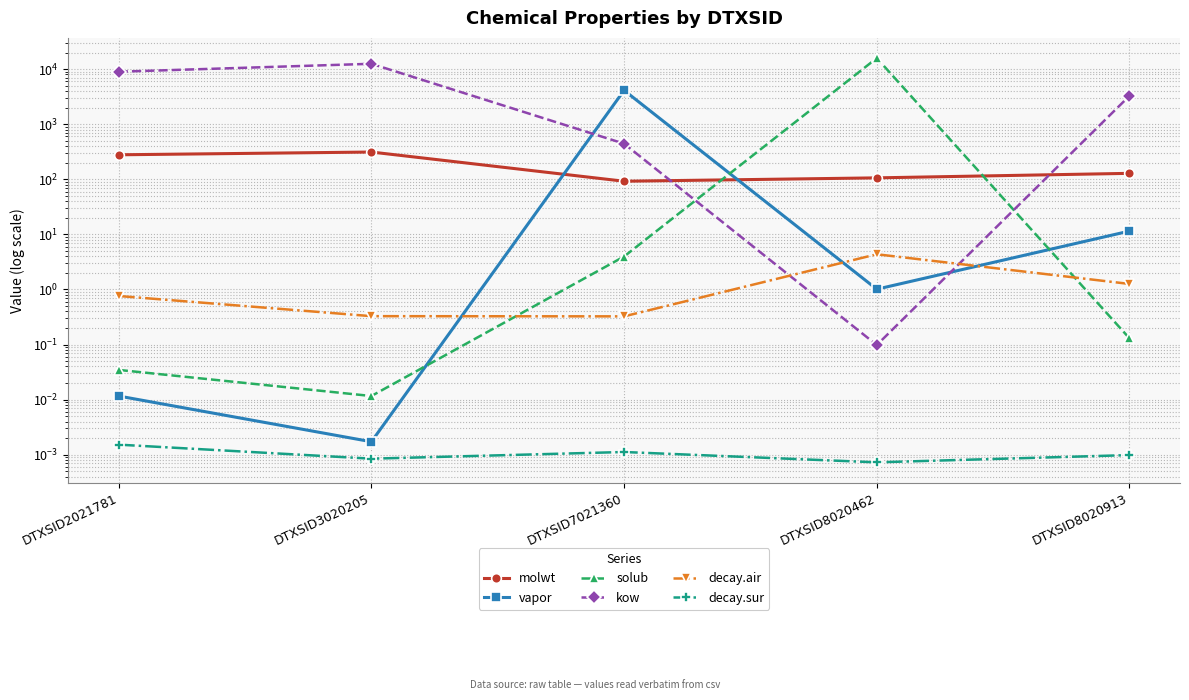

Is it true that solub equals 0.0 at DTXSID3020205?

False